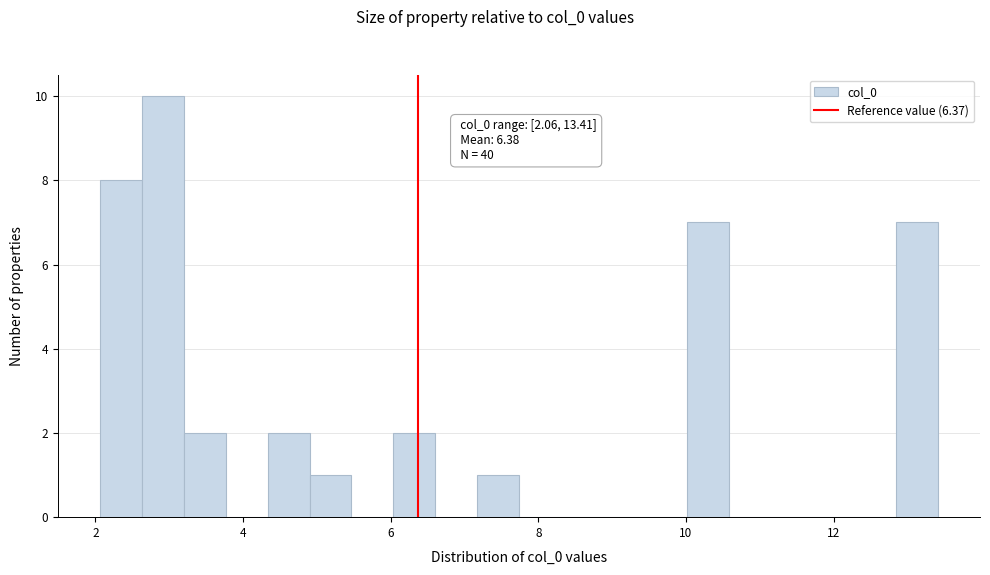

Around what value on the x-axis is the tallest bar? Give the approximate position of its centre, as read against the axis.

3.0